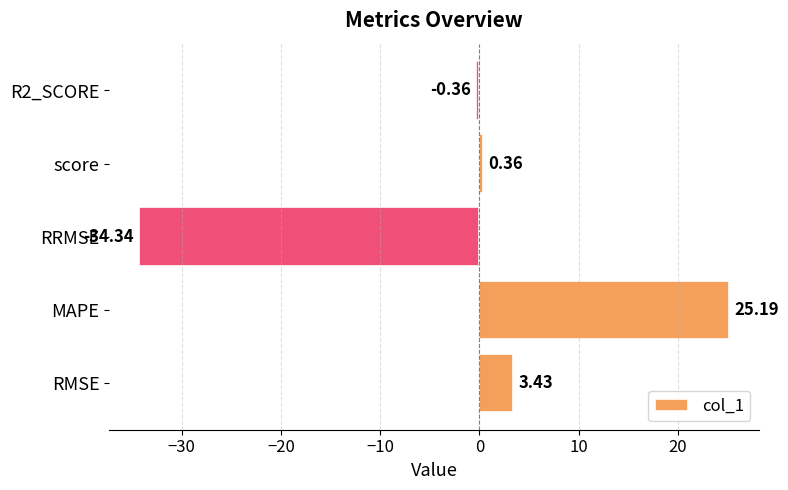

What is the change in value from MAPE to RRMSE?

-59.5